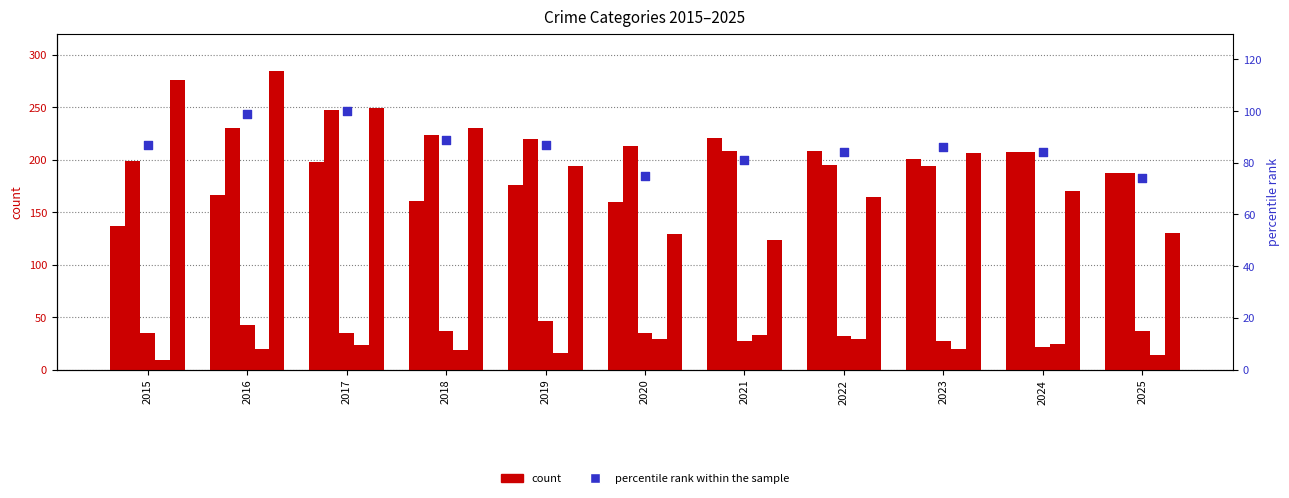

At how many categories does at least one series exceed 41?

11